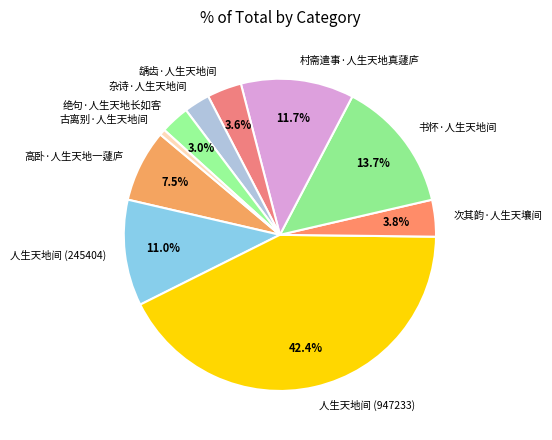

Combined, what portion of the pie is 绝句·人生天地长如客 and 人生天地间 (245404)?

14.0%